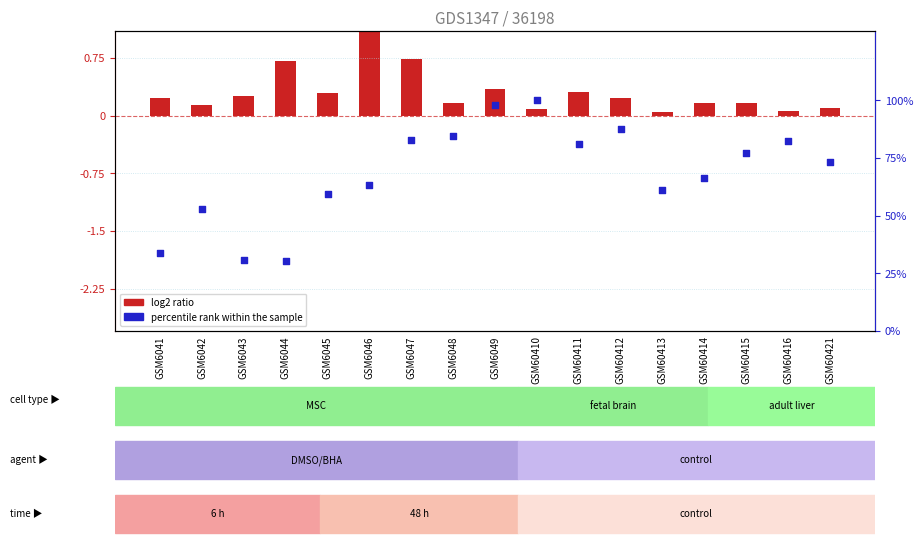

Which series has the largest total across all categories?

percentile rank within the sample